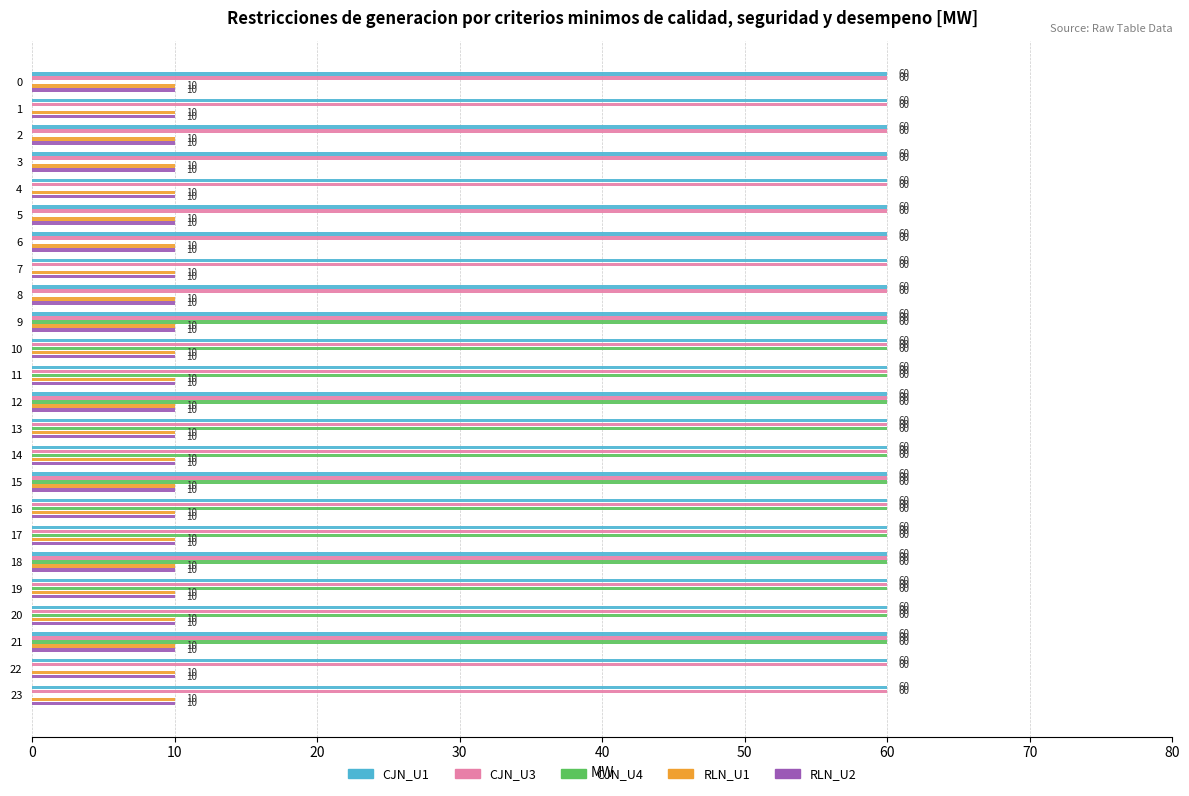

What is the sum of the RLN_U2 values at 17 and 16?

20